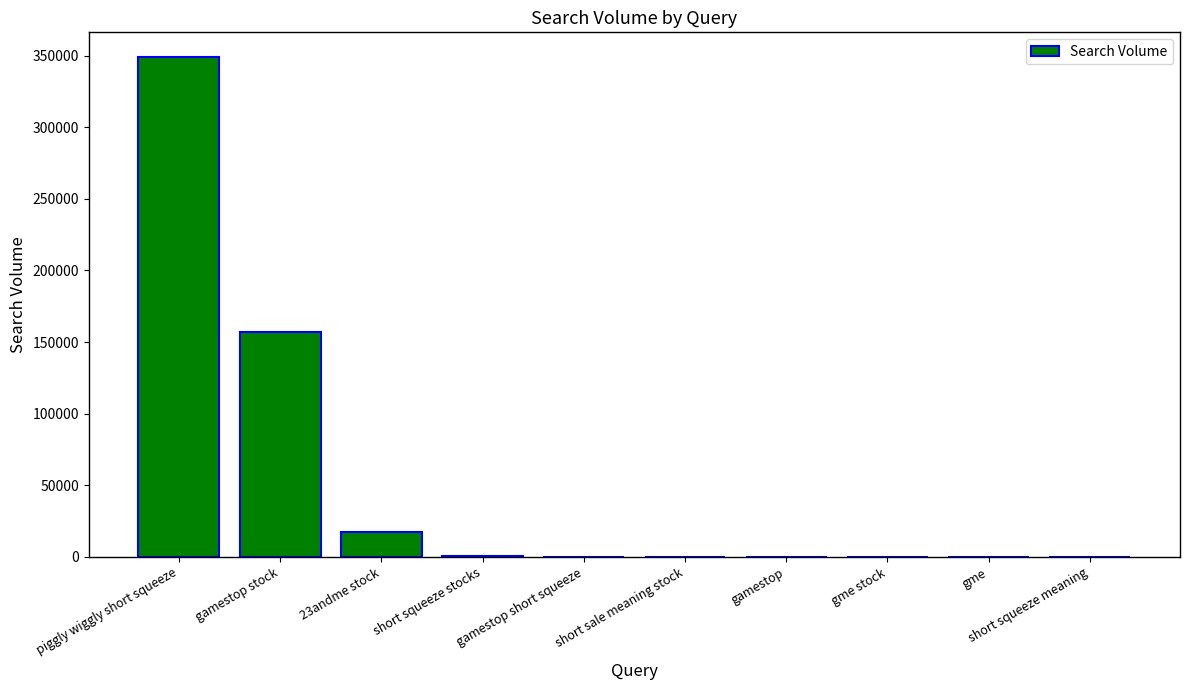

Which category has the highest value across all series?

piggly wiggly short squeeze